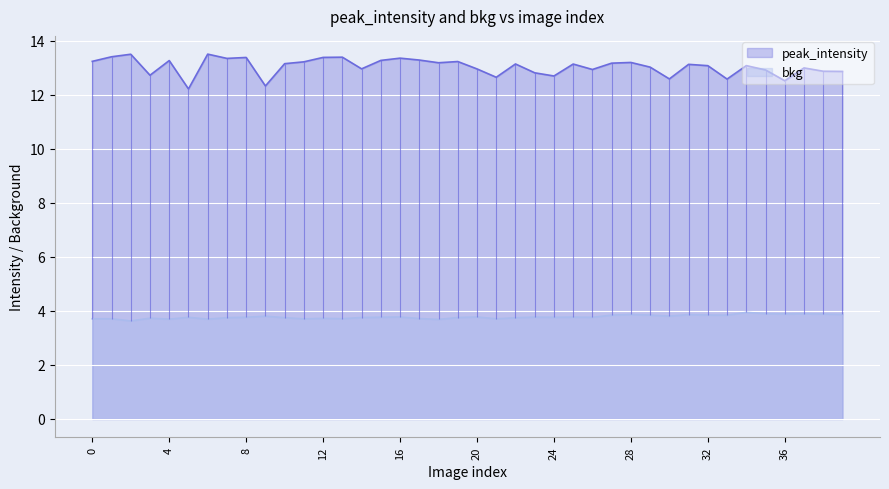

Reading left to right, list all the values displayed in this chart.

peak_intensity: 0=13.2	1=13.4	2=13.5	3=12.7	4=13.3	5=12.2	6=13.5	7=13.3	8=13.4	9=12.3	10=13.1	11=13.2	12=13.4	13=13.4	14=13.0	15=13.3	16=13.4	17=13.3	18=13.2	19=13.2	20=13.0	21=12.6	22=13.1	23=12.8	24=12.7	25=13.1	26=12.9	27=13.2	28=13.2	29=13.0	30=12.6	31=13.1	32=13.1	33=12.6	34=13.1	35=12.9	36=12.5	37=13.0	38=12.9	39=12.9
bkg: 0=3.7	1=3.7	2=3.6	3=3.7	4=3.7	5=3.8	6=3.7	7=3.7	8=3.8	9=3.8	10=3.7	11=3.7	12=3.7	13=3.7	14=3.8	15=3.8	16=3.8	17=3.7	18=3.7	19=3.8	20=3.8	21=3.7	22=3.7	23=3.8	24=3.8	25=3.8	26=3.8	27=3.8	28=3.9	29=3.8	30=3.8	31=3.9	32=3.8	33=3.8	34=3.9	35=3.9	36=3.9	37=3.9	38=3.9	39=3.9